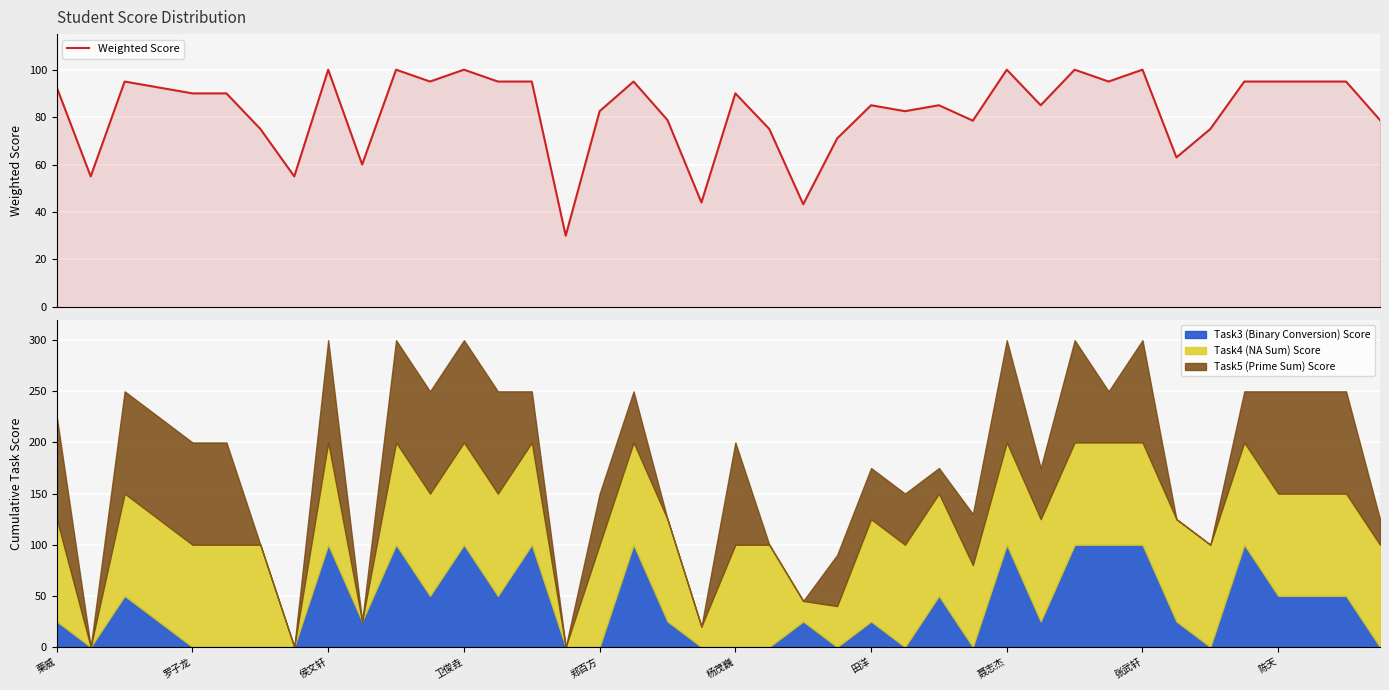

What is the maximum value for Weighted Score?

100.0